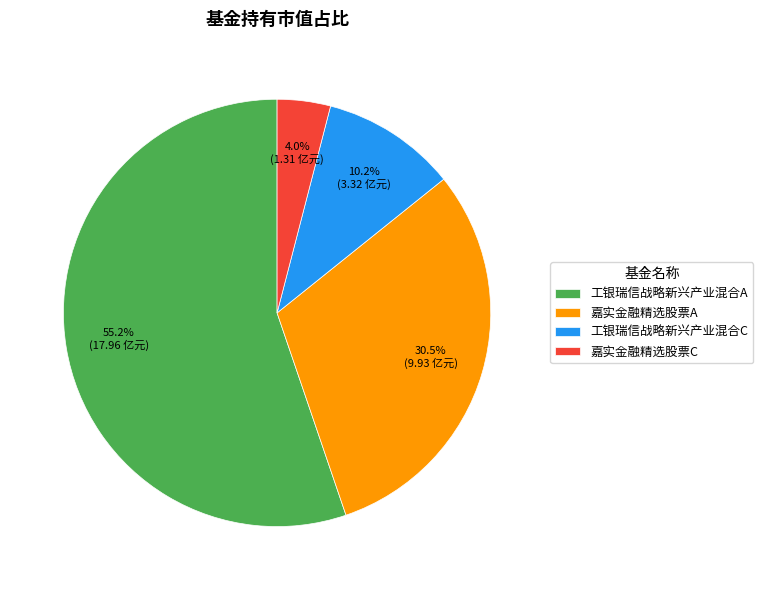

True or false: 工银瑞信战略新兴产业混合A accounts for 60% of the total.

False